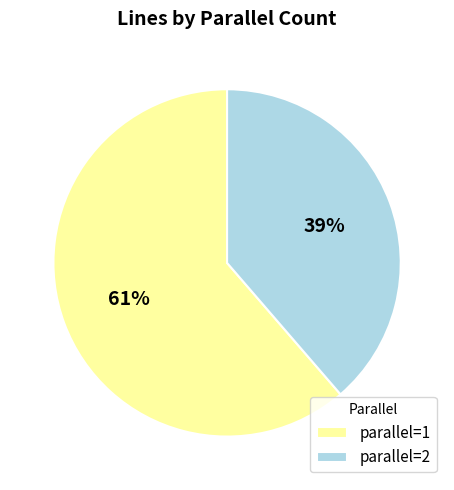

The parallel=2 slice represents 50% of the pie. True or false?

False